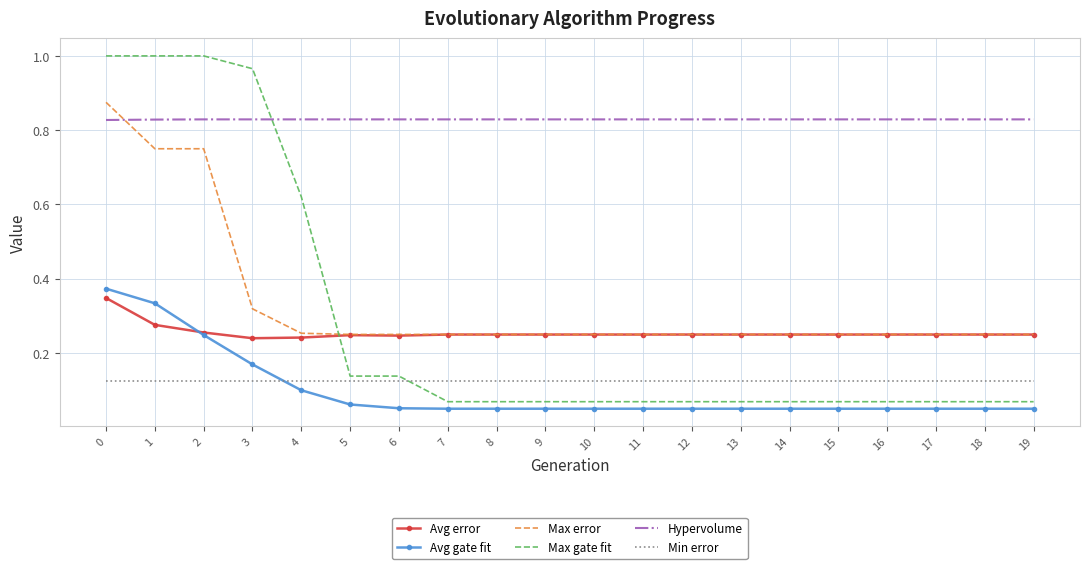

How many distinct data groups are displayed?

6